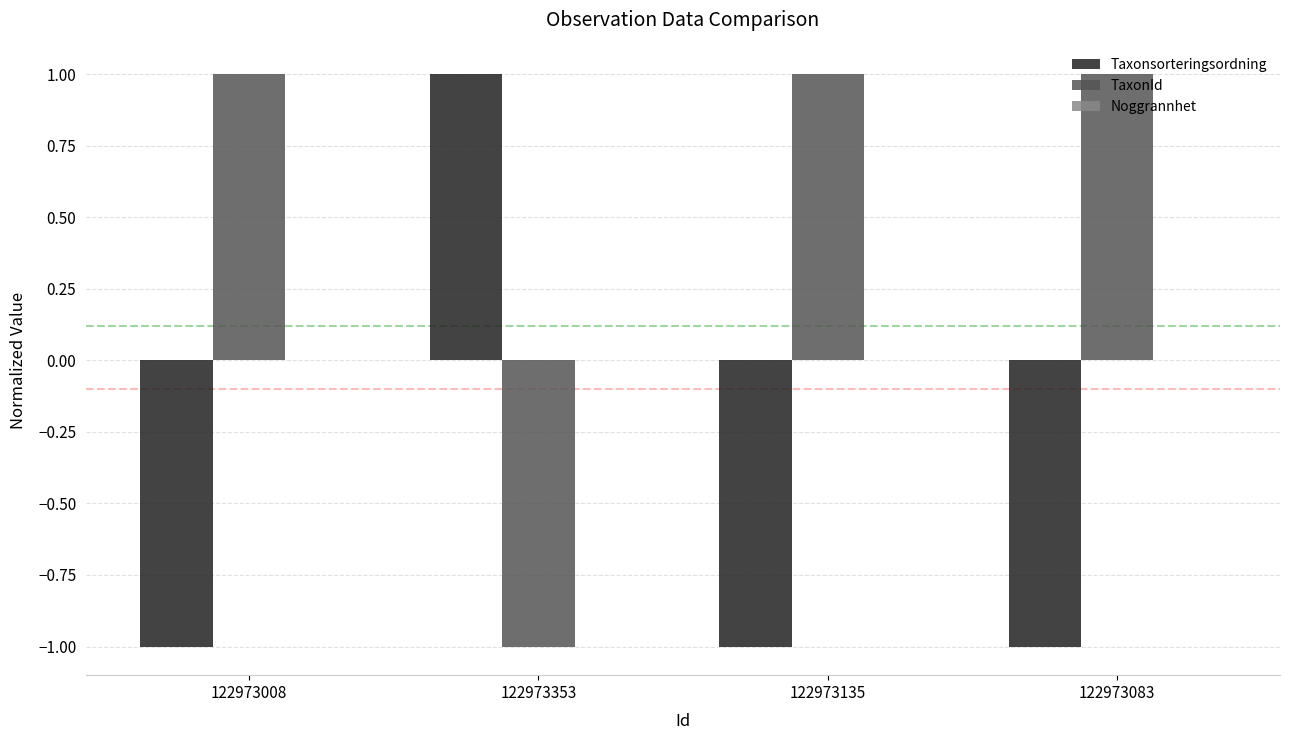

How many series are shown in this chart?

2